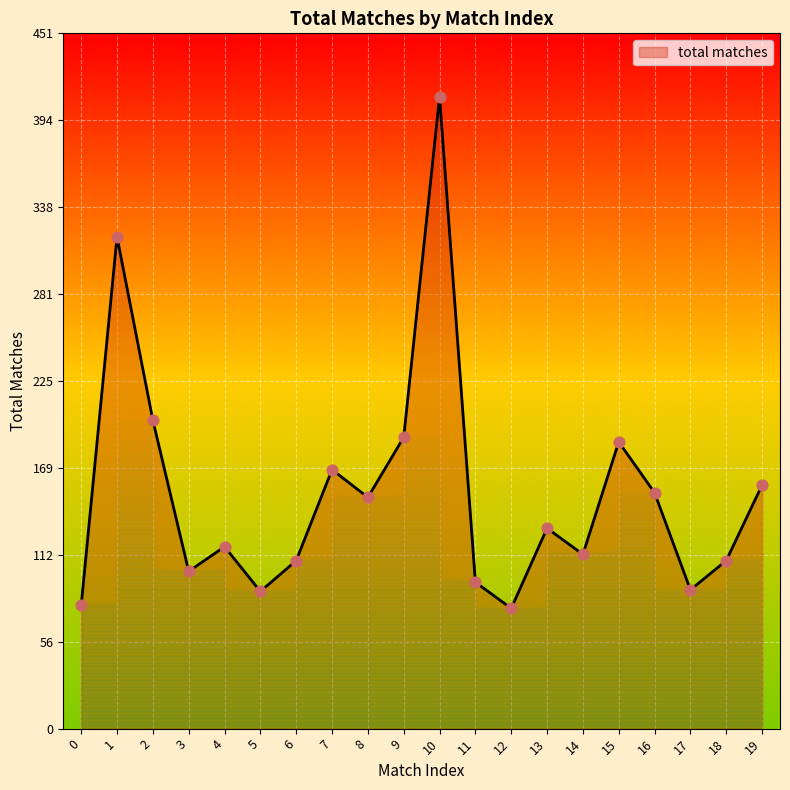

What is the change in value from 13 to 15?

+56